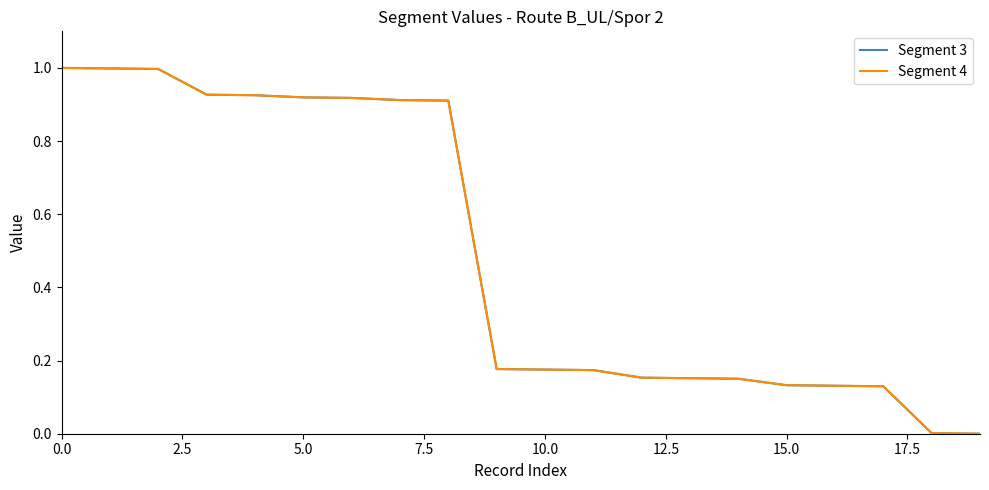

Does the chart display data point markers on the line(s)?

No